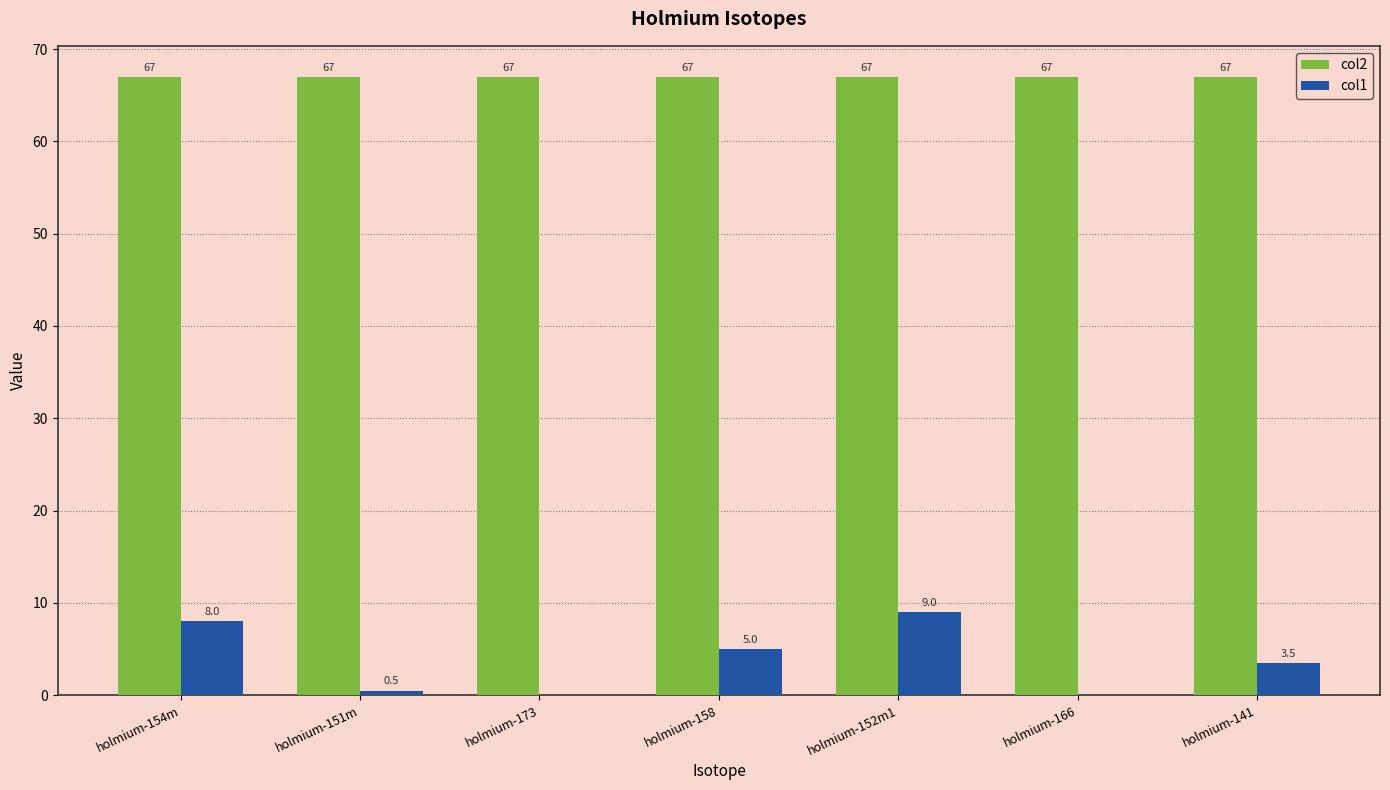

Which series has the largest total across all categories?

col2